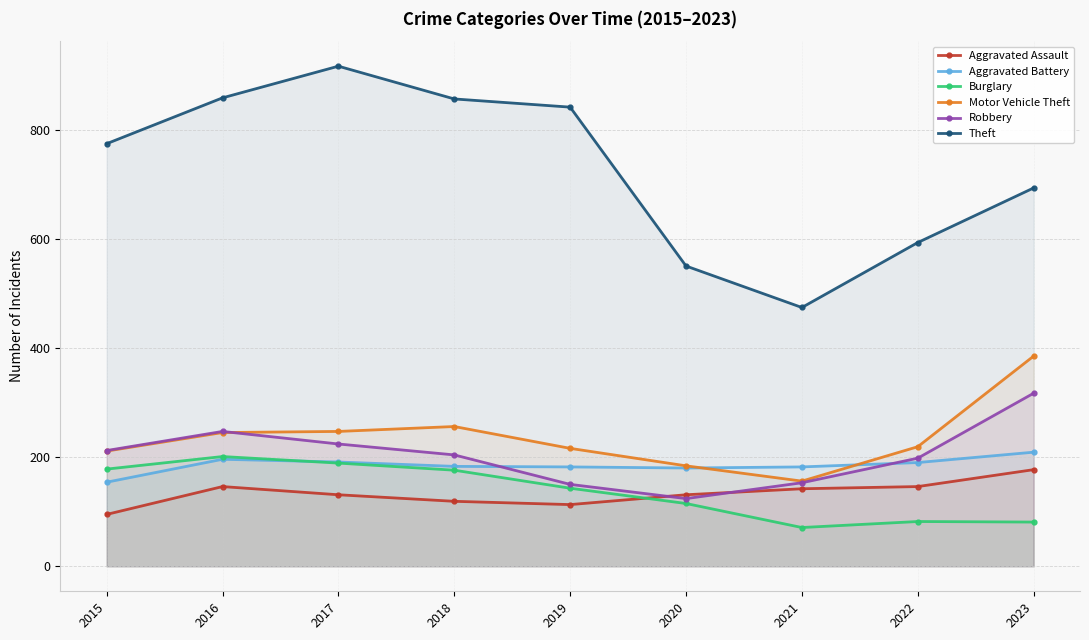

At which label does Theft reach its peak?

2017